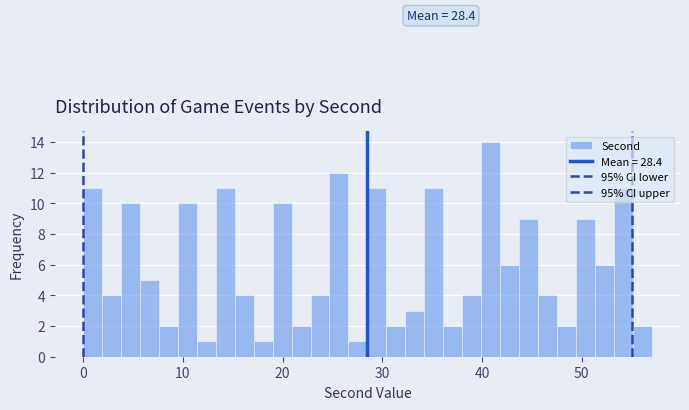

Read against the x-axis, roughly where is the centre of the tallest bar?

41